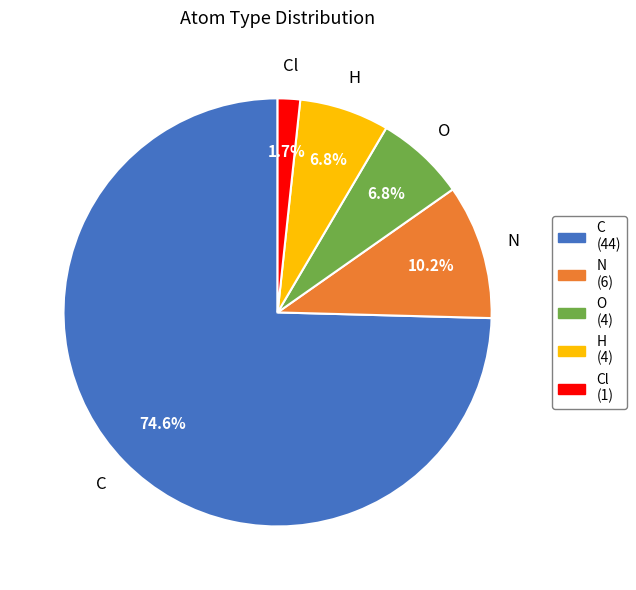

To the nearest percent, what is the difference between the largest and smallest slice percentages?

73%